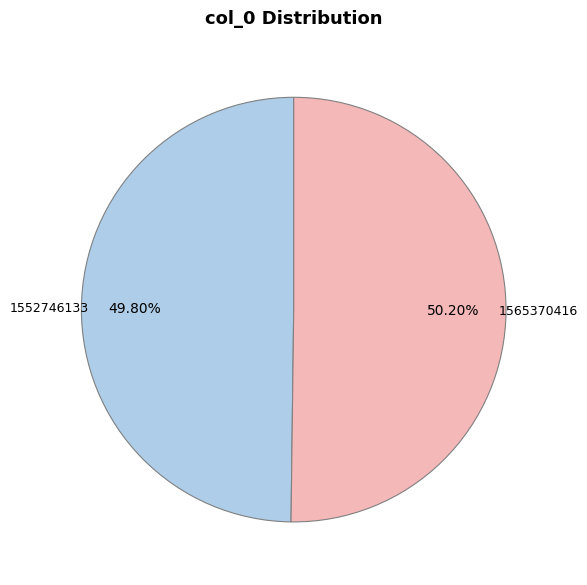

Approximately how many times larger is the value at 1565370416 compared to 1552746133?

1.0